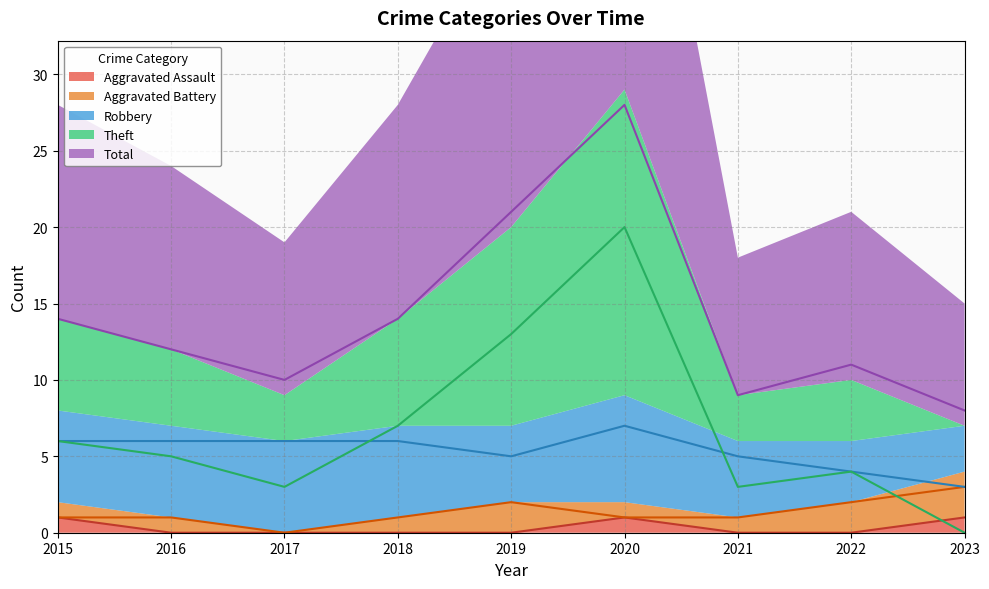

Which series has the largest total across all categories?

Total